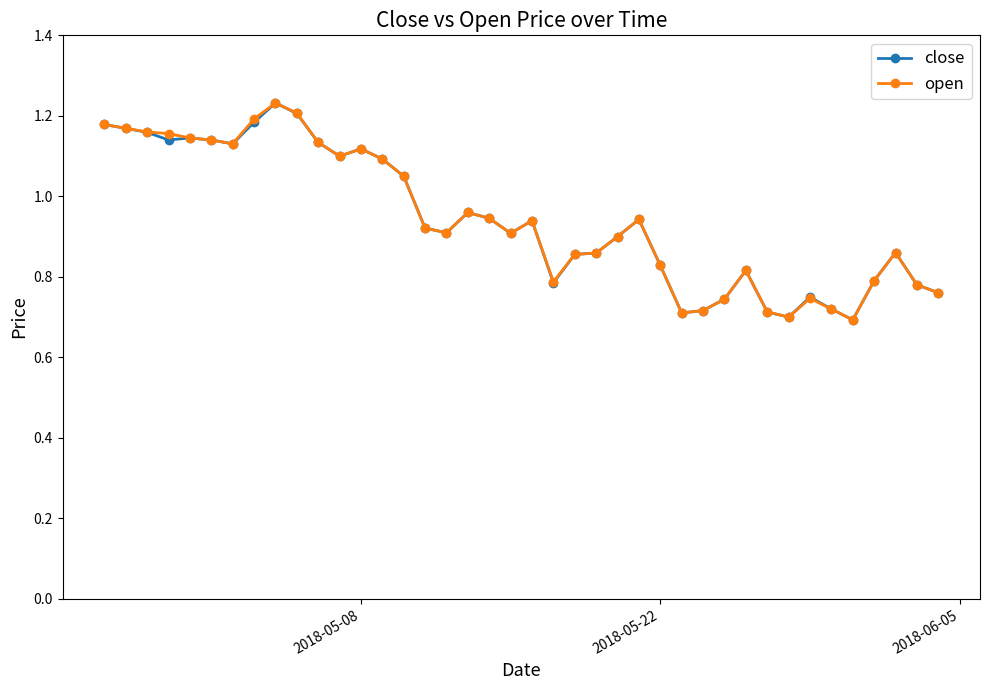

At how many categories does at least one series exceed 1?

15